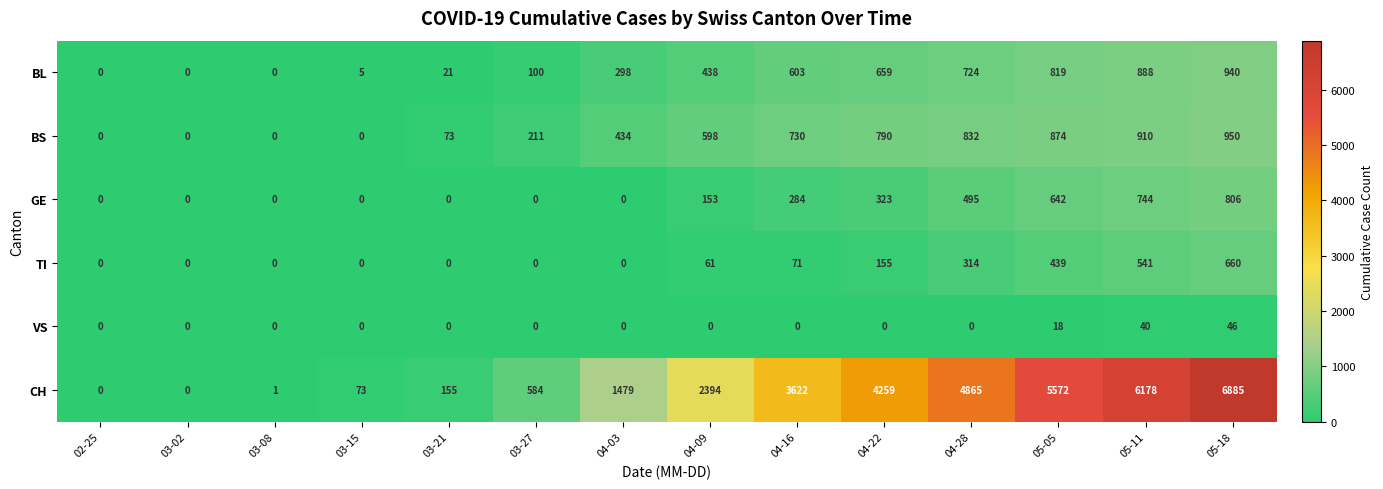

What is the difference between the TI values at 03-02 and 04-16?

71